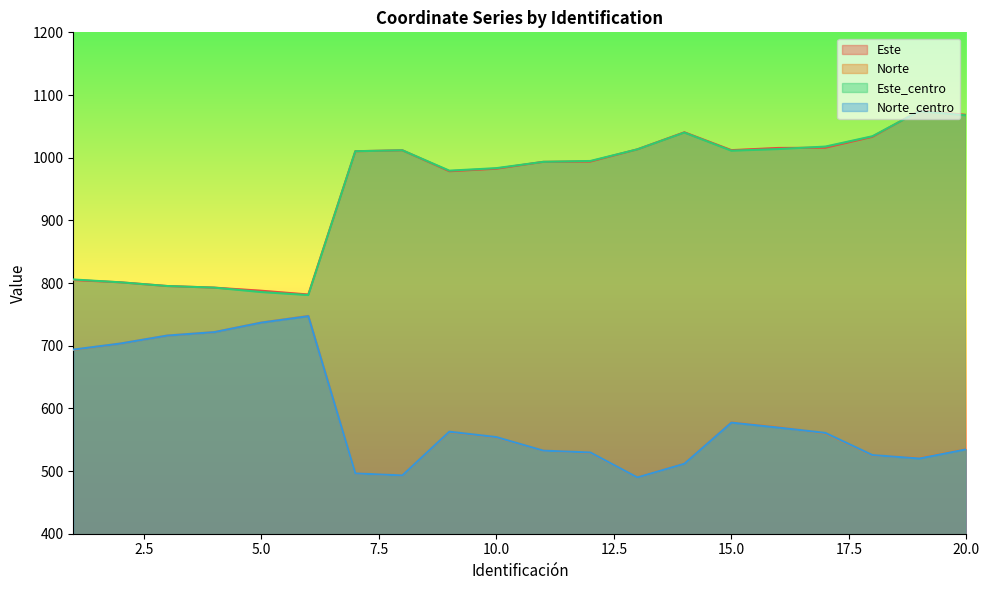

Reading right to left, list all the values displayed in this chart.

Este: 1068.3	1074.9	1033.3	1015.9	1015.5	1012.0	1040.5	1013.3	993.8	993.4	982.4	978.4	1011.8	1010.3	781.7	787.7	792.7	795.2	801.1	804.7
Norte: 535.1	520.9	525.1	560.0	570.2	577.7	511.9	489.8	529.2	532.6	553.7	562.4	493.0	496.3	747.5	737.0	721.6	716.2	703.4	693.3
Este_centro: 1067.4	1074.2	1034.2	1017.7	1013.7	1011.1	1040.1	1013.3	994.7	993.4	983.3	979.3	1011.8	1010.3	780.8	785.6	792.7	795.2	801.1	805.7
Norte_centro: 534.7	520.0	525.5	560.8	569.4	577.3	511.7	489.8	529.6	532.6	554.2	562.8	493.0	496.3	747.1	736.8	721.6	716.2	703.4	693.8